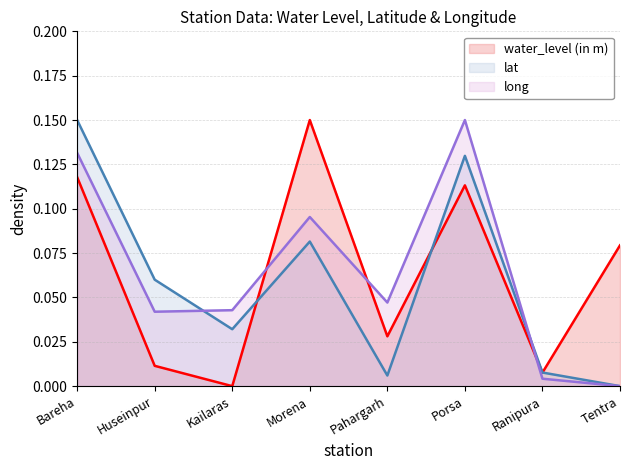

What is the difference between the maximum and second lowest values in the long series?

0.1